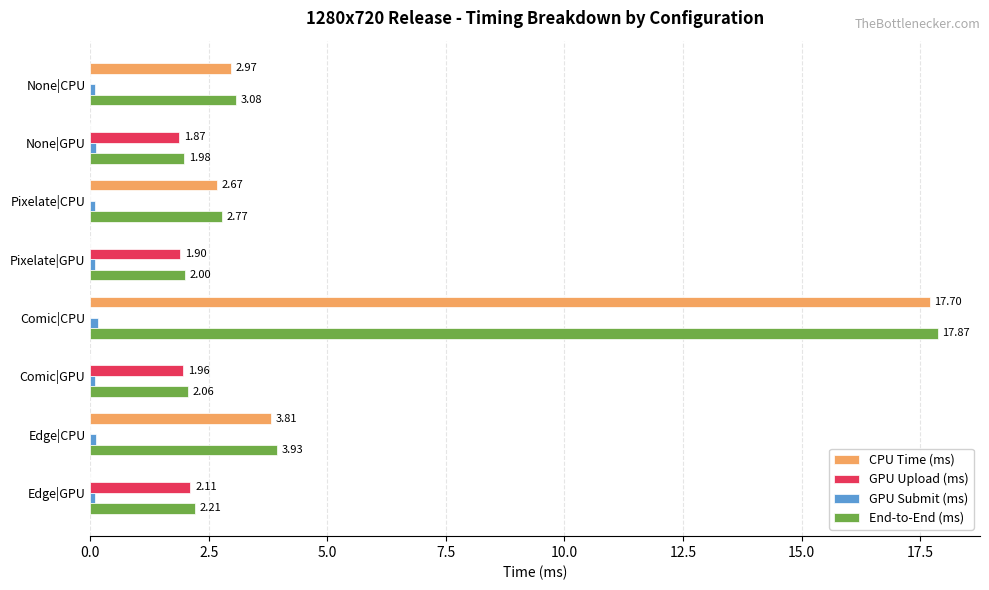

Where is End-to-End (ms) nearest to the value 9?

Edge|CPU